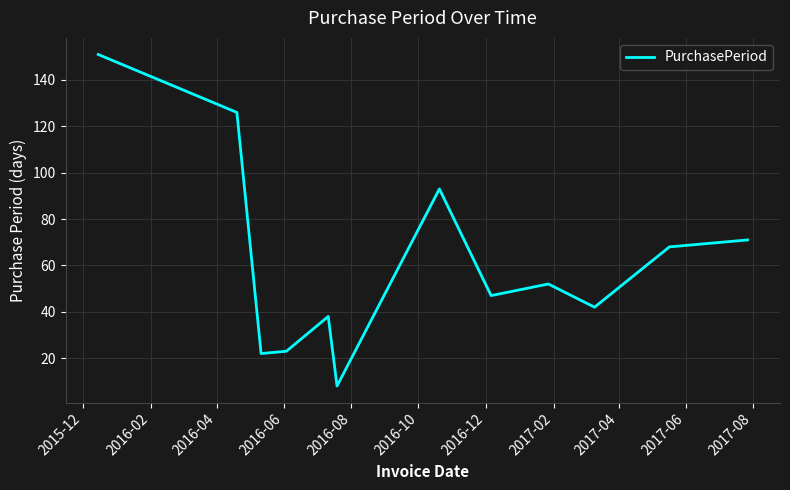

What is the greatest value displayed?

151